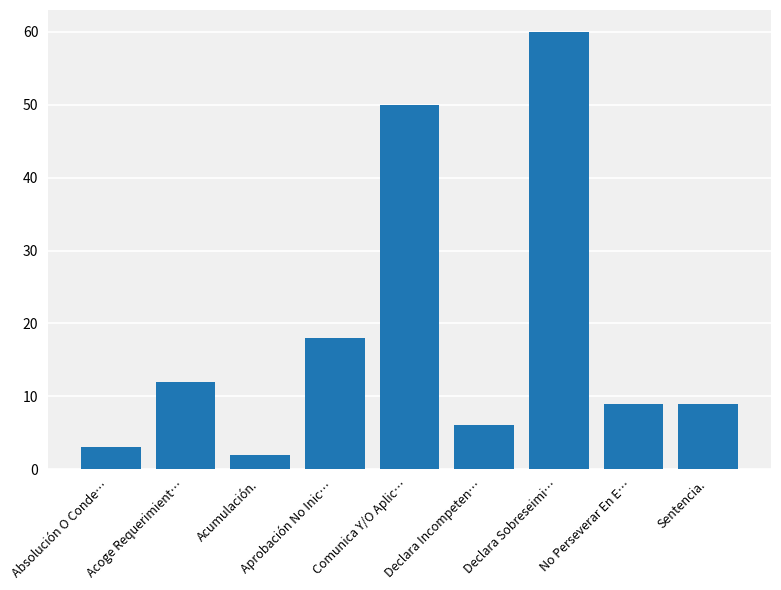

True or false: the data shows 50 at Comunica Y/O Aplic….

True